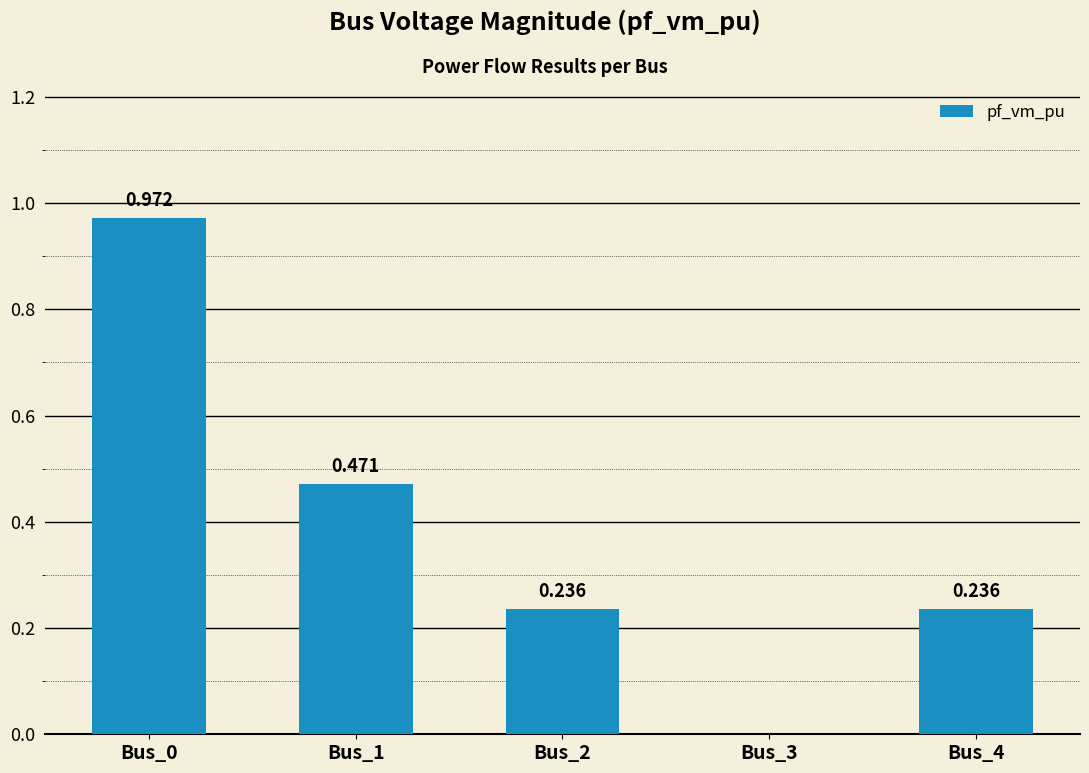

The value at Bus_2 is 0.4. True or false?

False